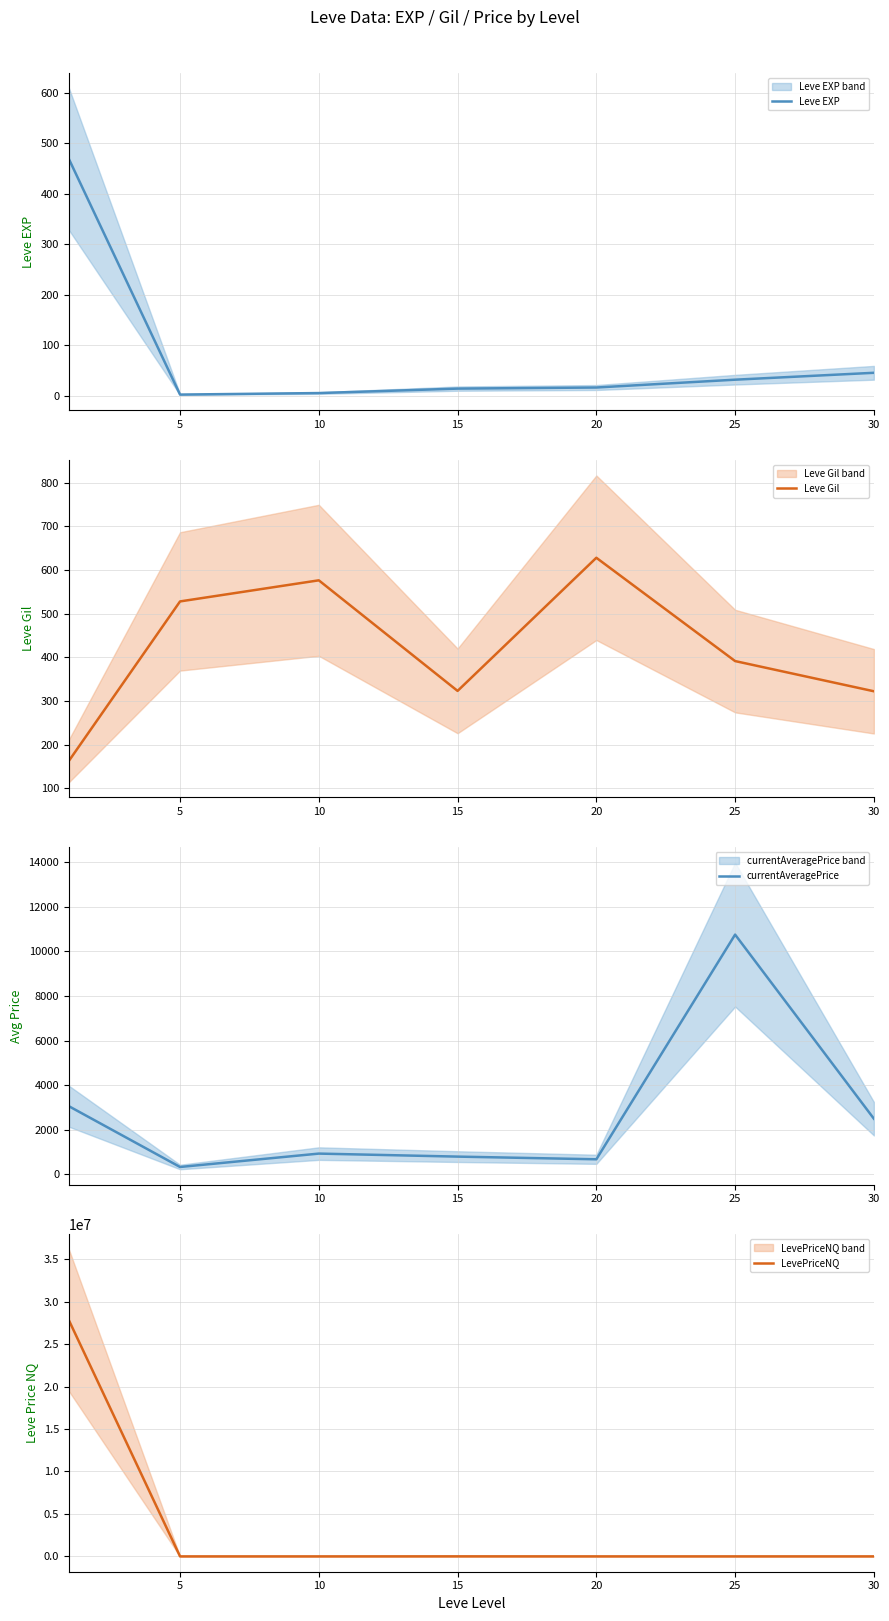

The value of currentAveragePrice at 25 is 14304.6. True or false?

False